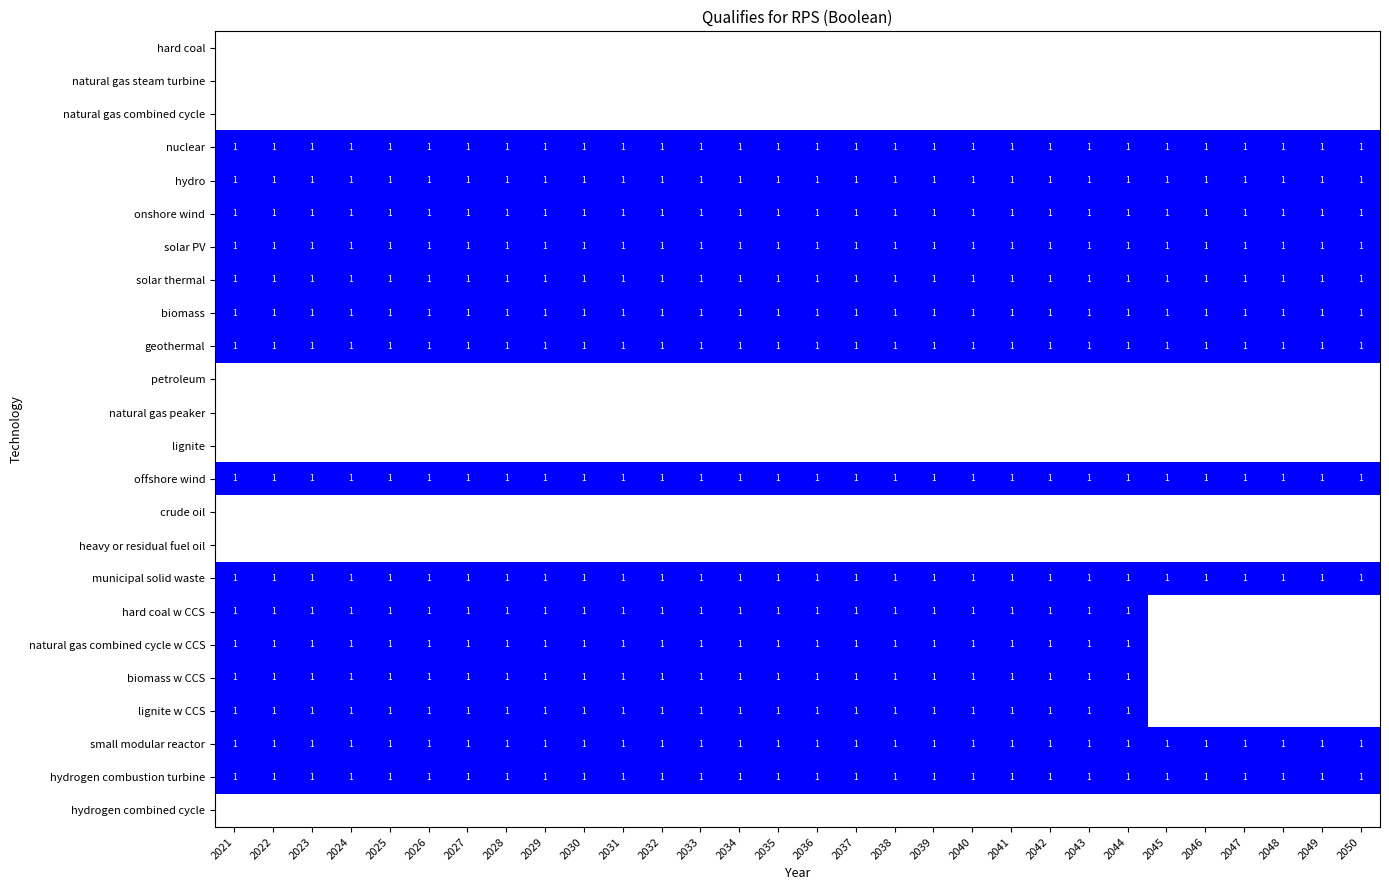

What is the minimum value for onshore wind?

1